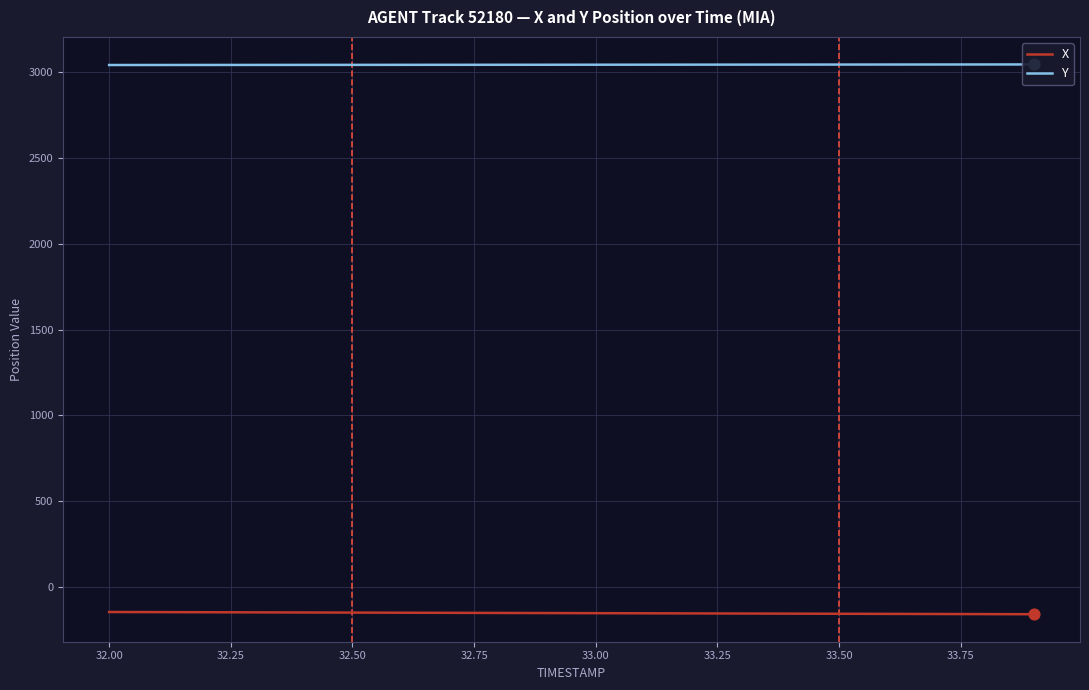

At how many categories does at least one series exceed 1444?

20